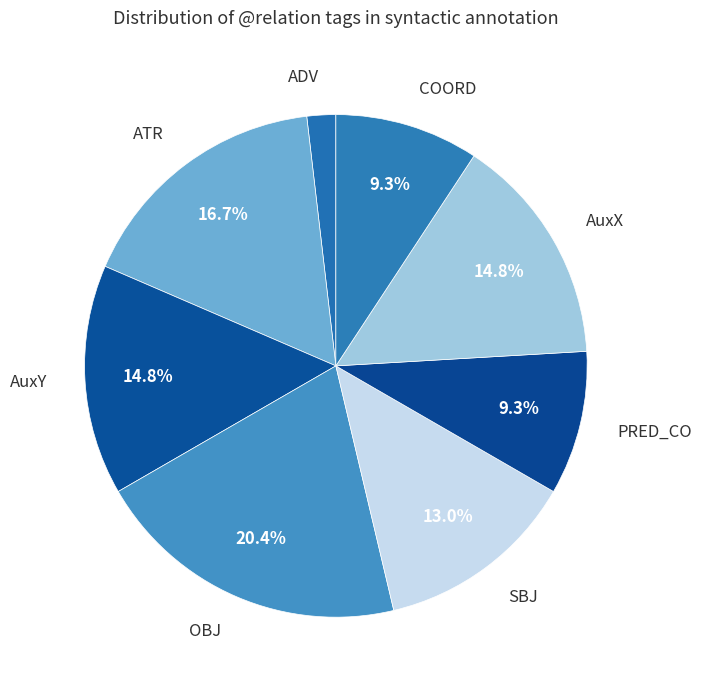

Does AuxX account for over 50% of the chart?

No